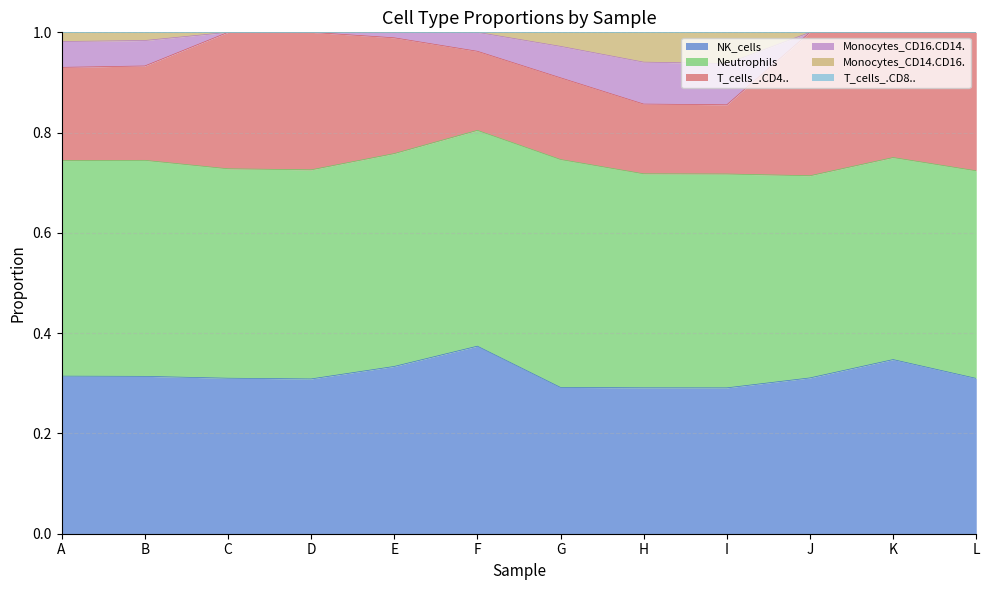

True or false: NK_cells has a value of 0.5 at E.

False